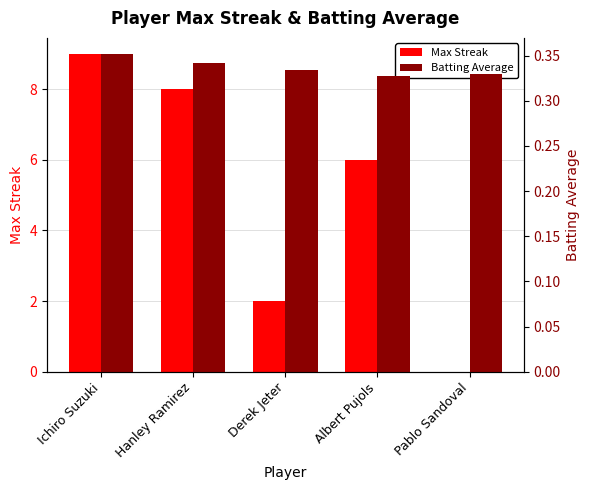

Reading left to right, extract all data points from this chart.

Max Streak: 9.0	8.0	2.0	6.0	0.0
Batting Average: 0.4	0.3	0.3	0.3	0.3